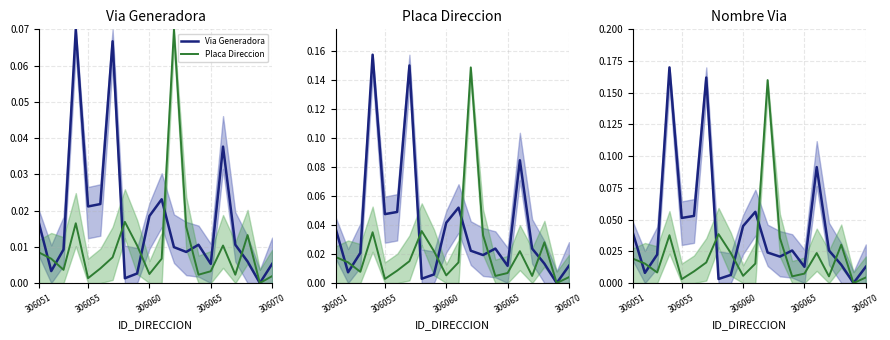

Rank the series at 306060 from lowest to highest value.

Placa Direccion, Via Generadora